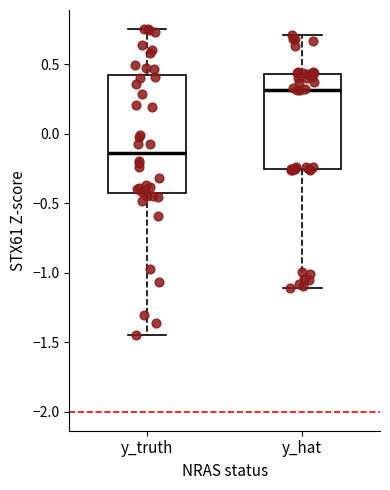

Comparing the boxes themselves (not the whiskers), which one is the tallest?

y_truth